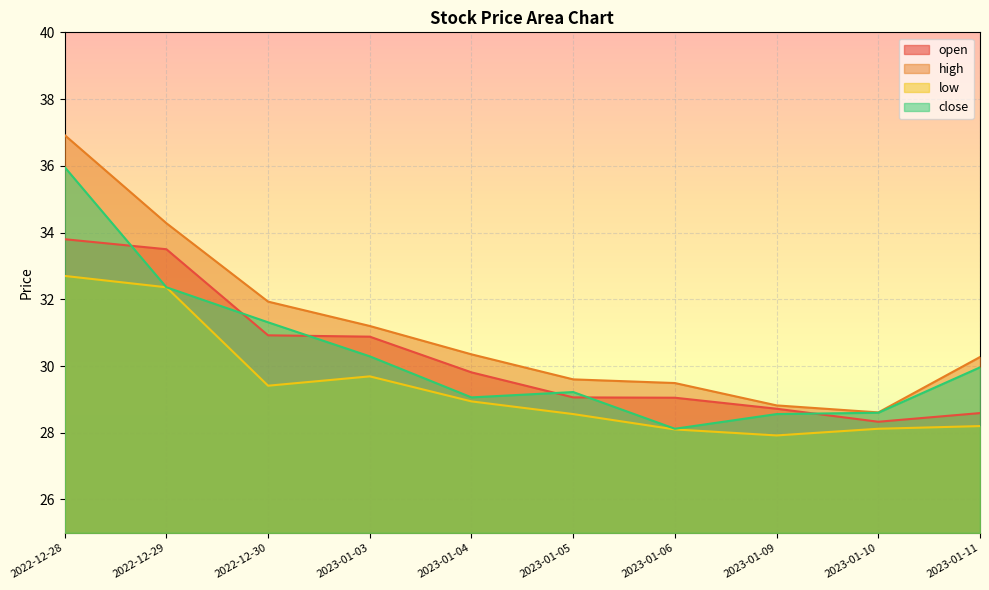

Which category has the highest value across all series?

2022-12-28